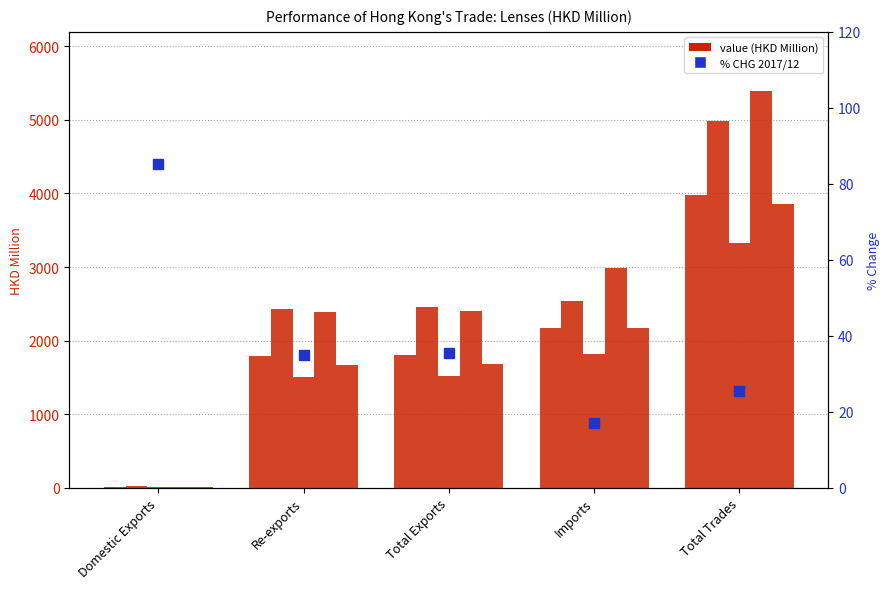

Reading right to left, extract all data points from this chart.

Total Trades=25.5	Imports=17.2	Total Exports=35.5	Re-exports=35.0	Domestic Exports=85.1